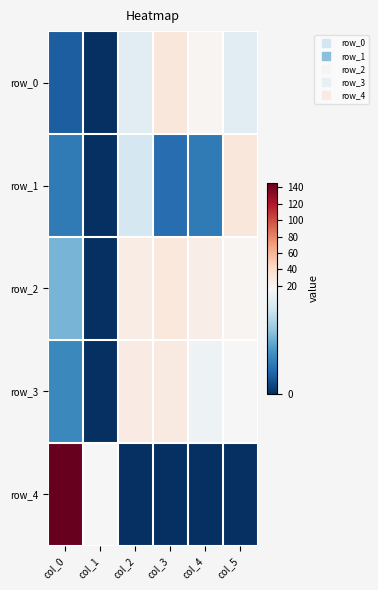

Which category has the lowest value across all series?

col_1